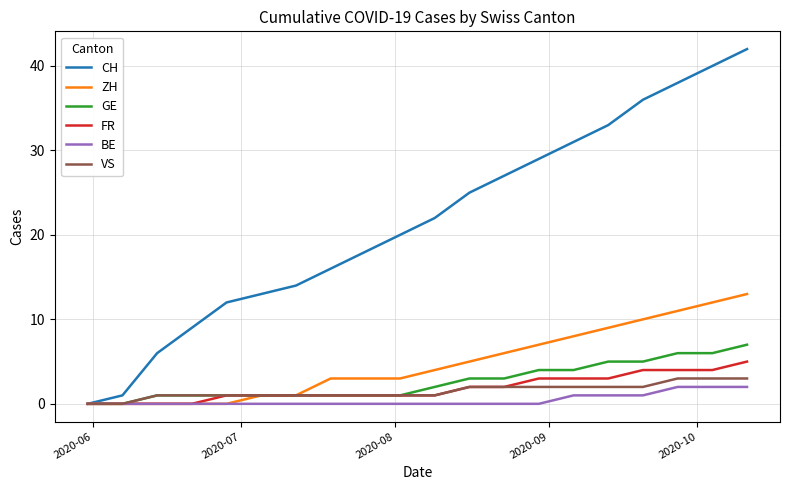

What is the maximum value for CH?

42